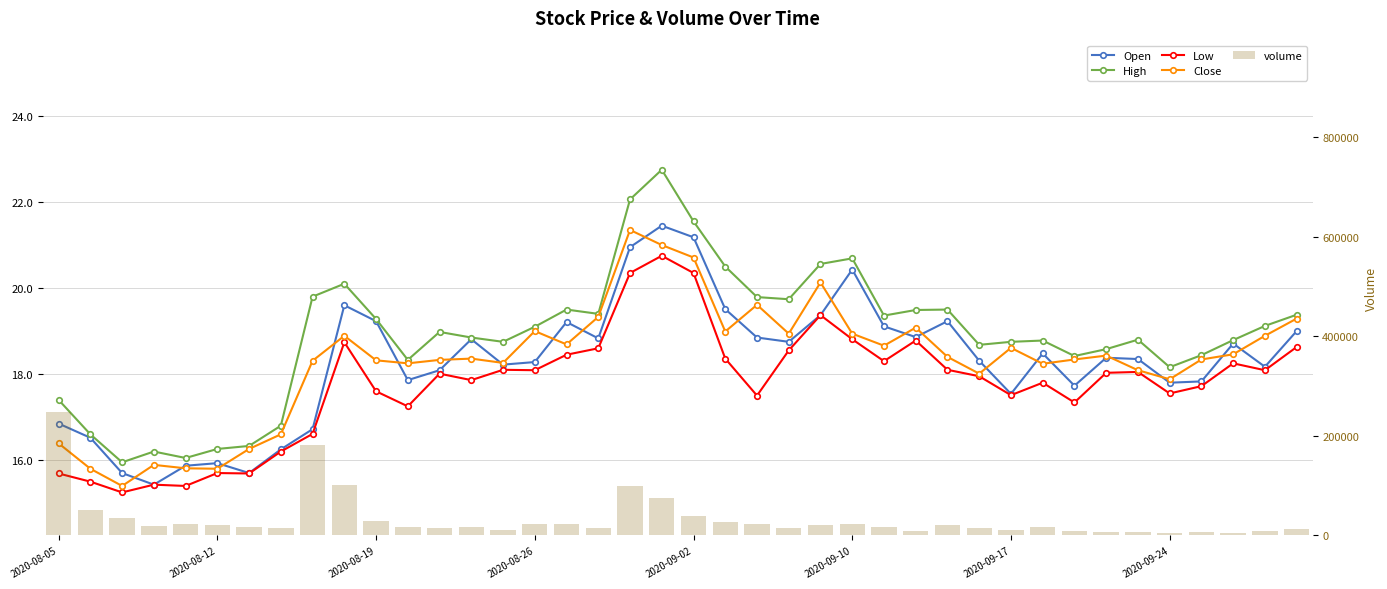

The High series shows 28.1 at 17. True or false?

False